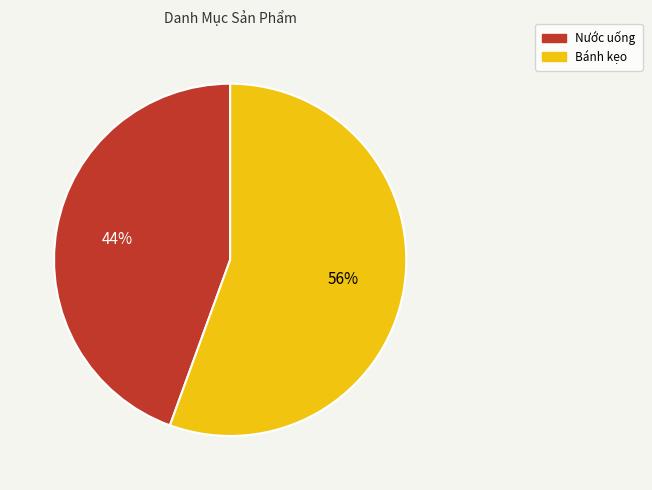

To the nearest percent, what is the average slice percentage?

50%